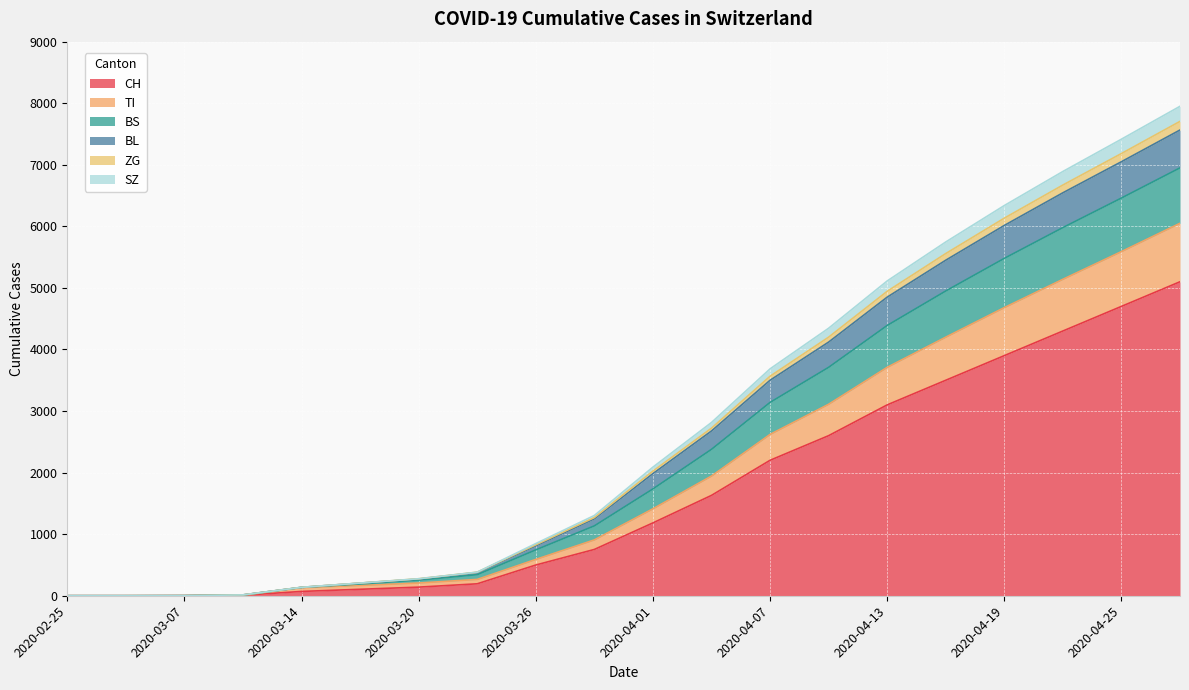

True or false: TI has more than 1 points higher than both neighbors.

False